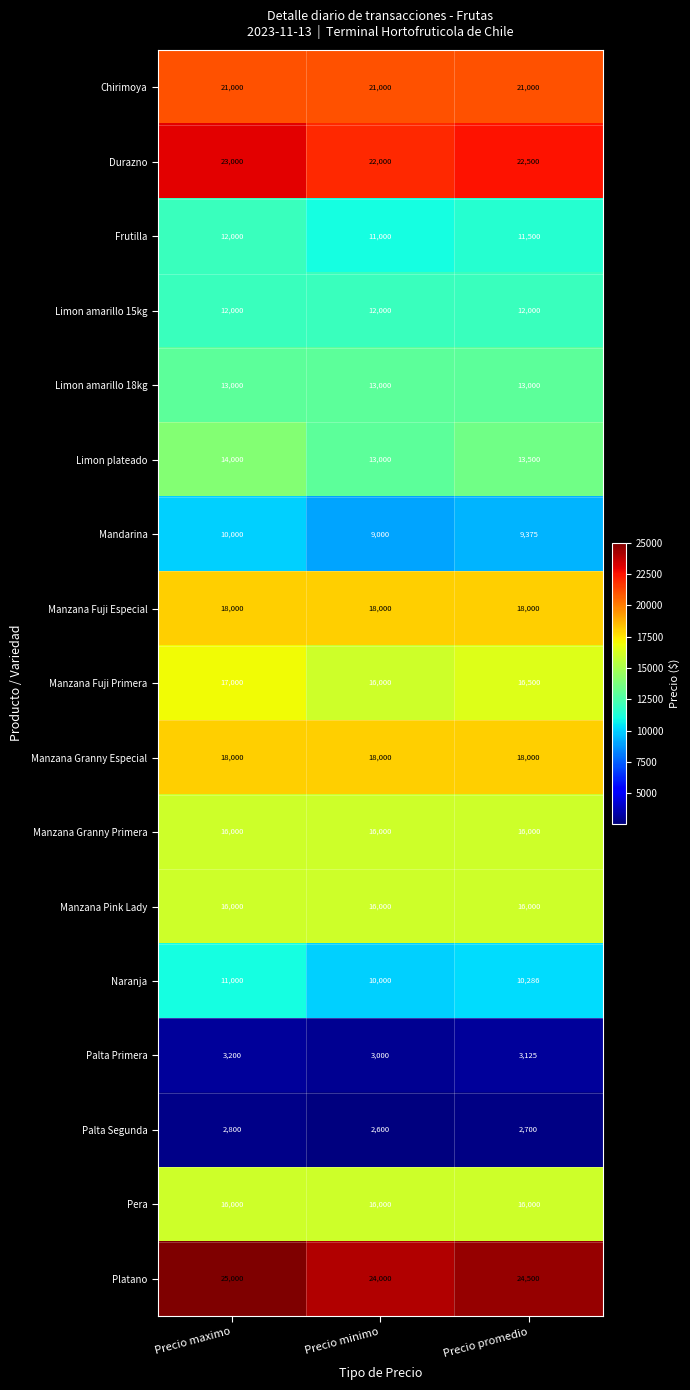

Which label corresponds to the largest value in the chart?

Precio maximo